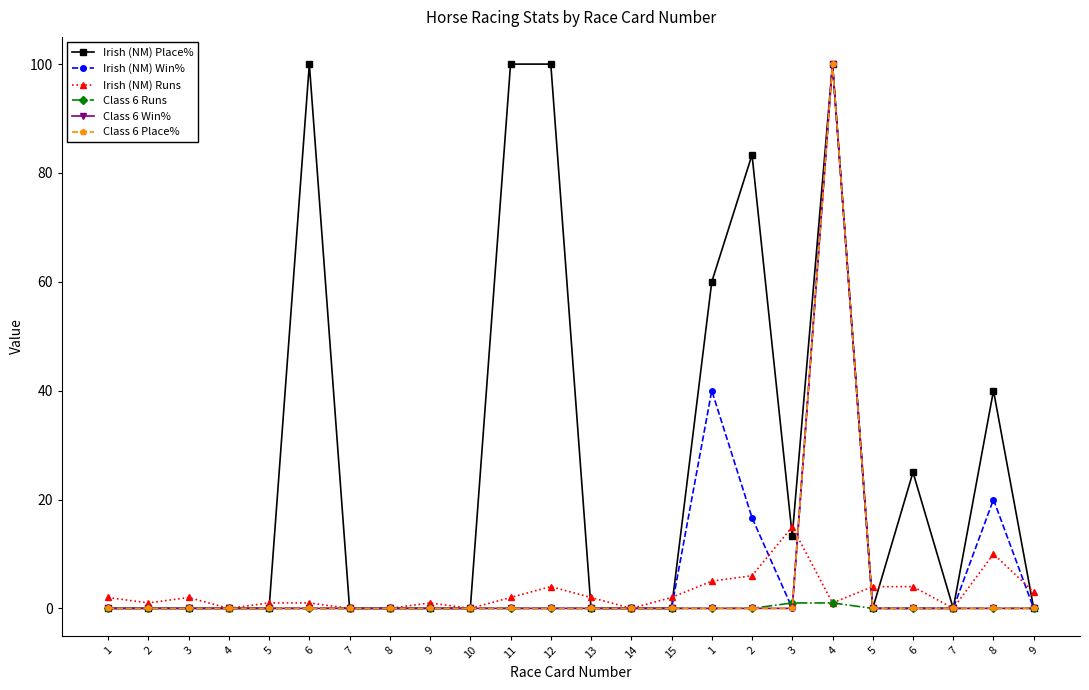

Rank the categories by Class 6 Runs value from lowest to highest.

1, 2, 3, 4, 5, 6, 7, 8, 9, 10, 11, 12, 13, 14, 15, 1, 2, 5, 6, 7, 8, 9, 3, 4